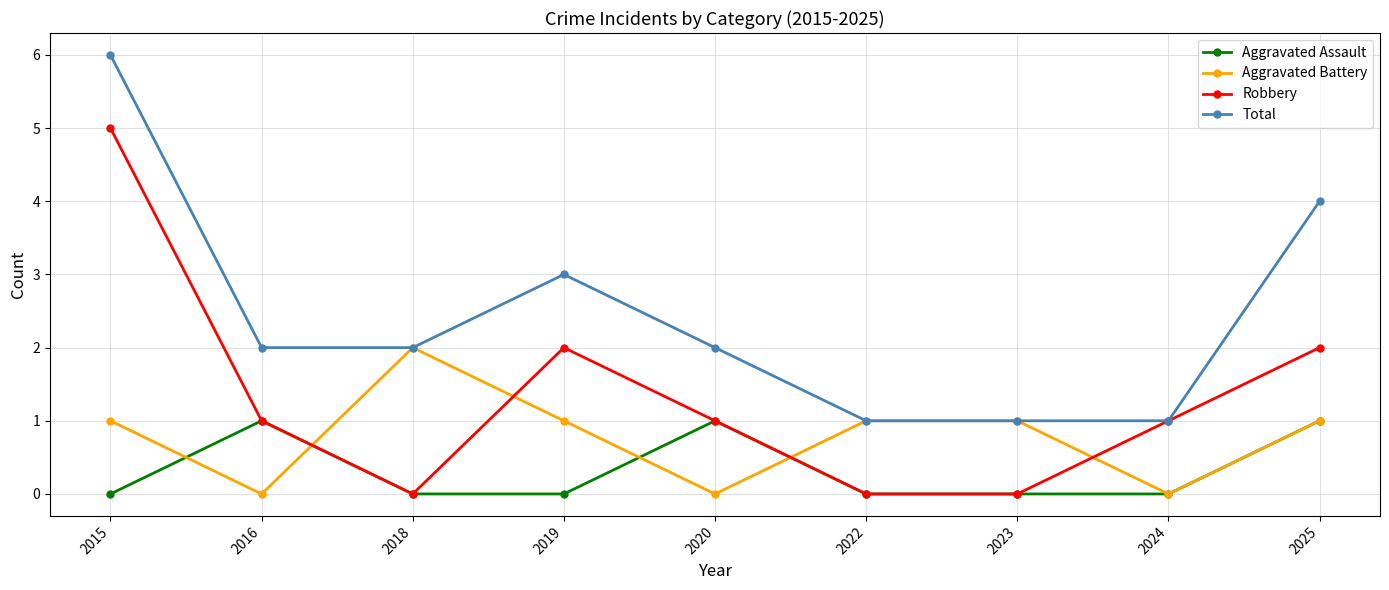

Is it true that Total equals 1 at 2018?

False